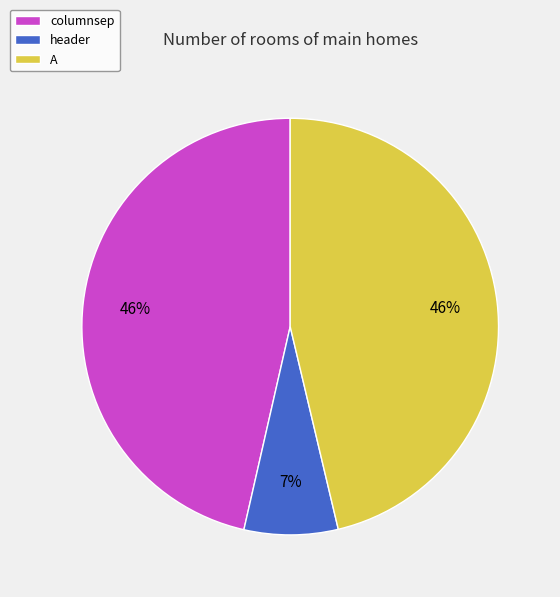

True or false: A accounts for 54% of the total.

False